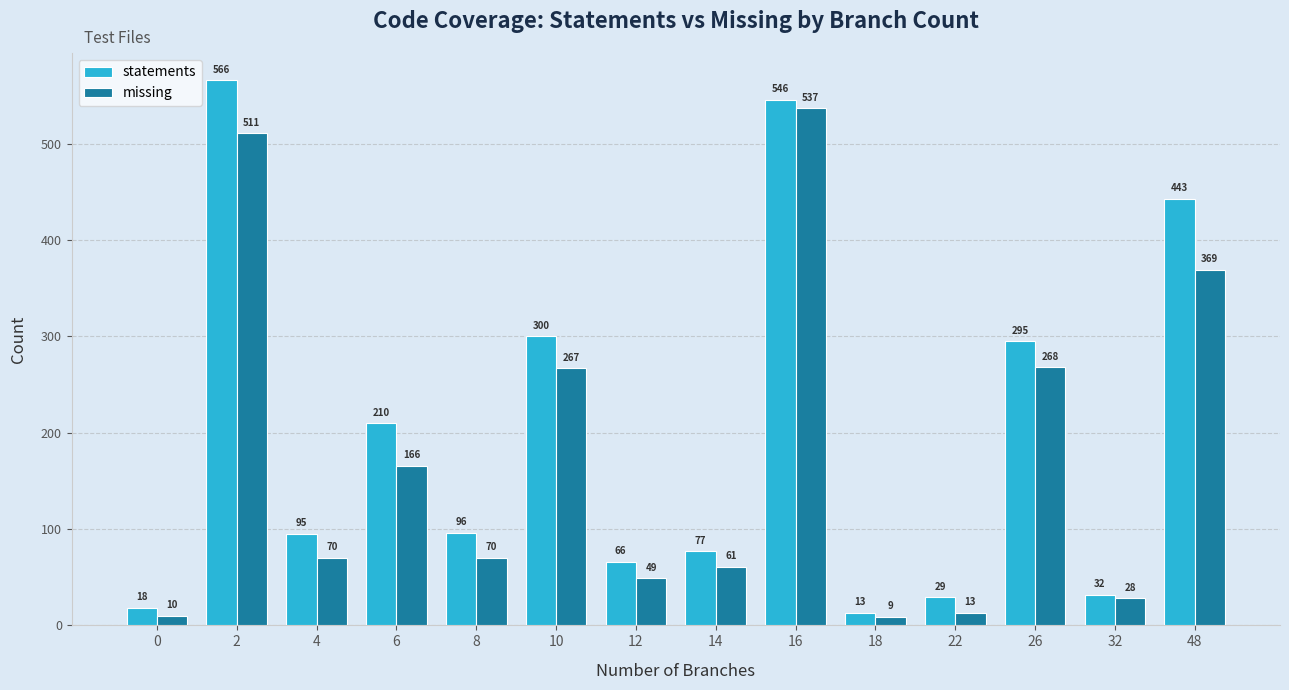

What are all the series names shown in the legend?

statements, missing